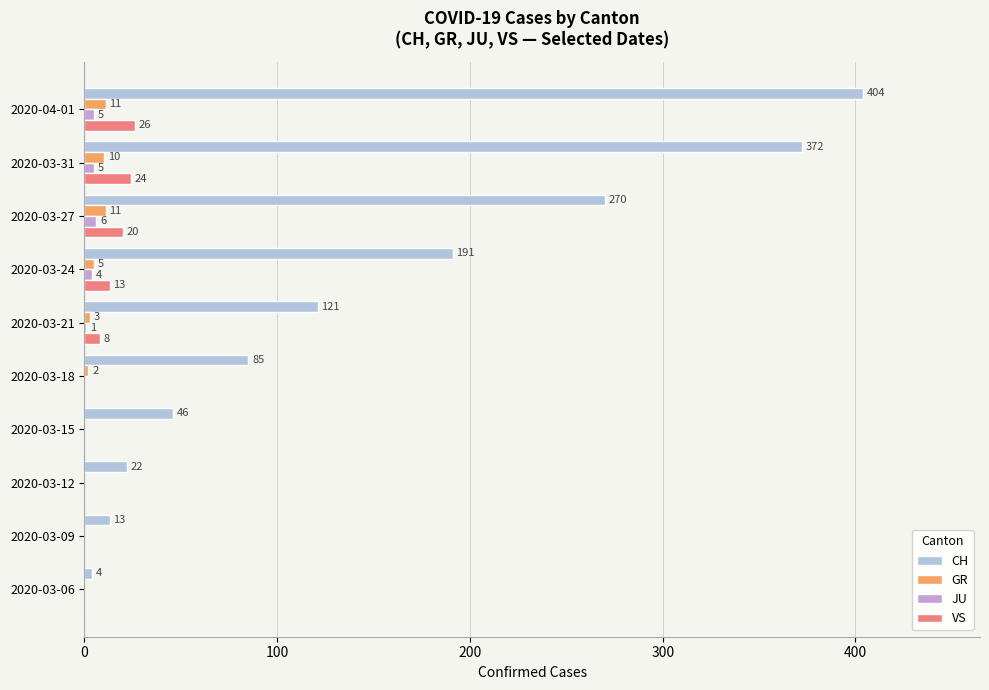

What is the sum of the JU values at 2020-03-21 and 2020-03-24?

5